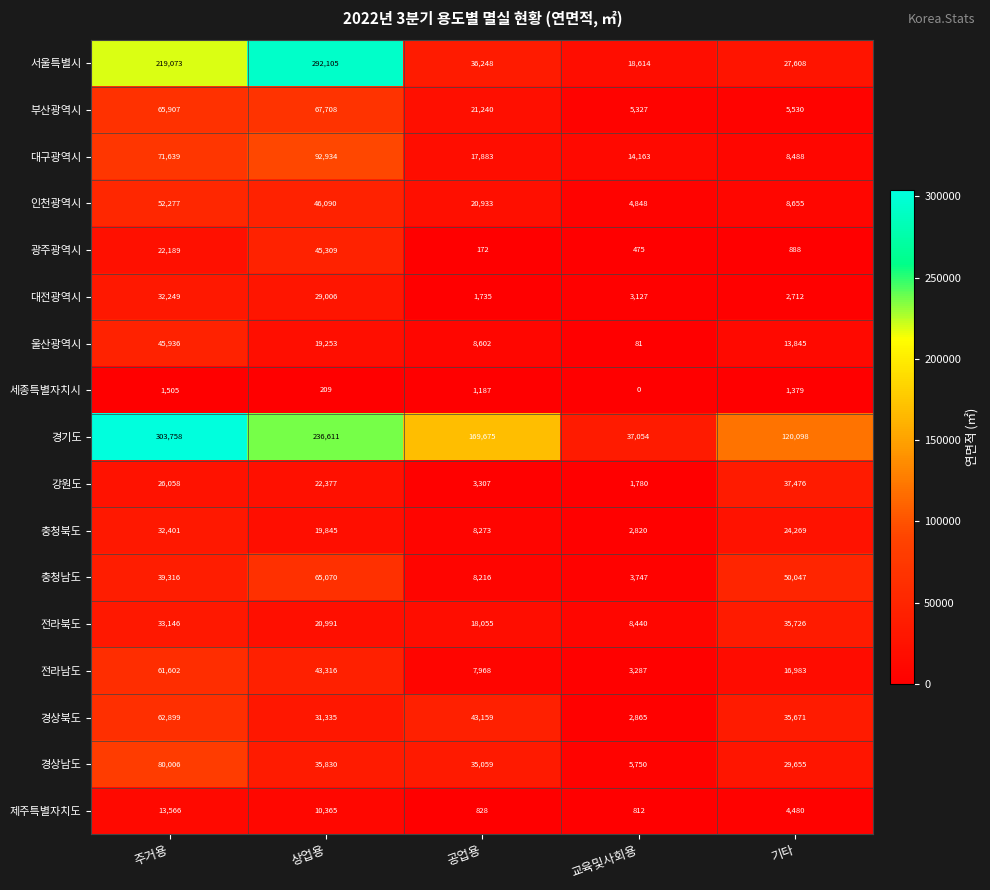

Is it true that 경기도 equals 10620 at 교육및사회용?

False